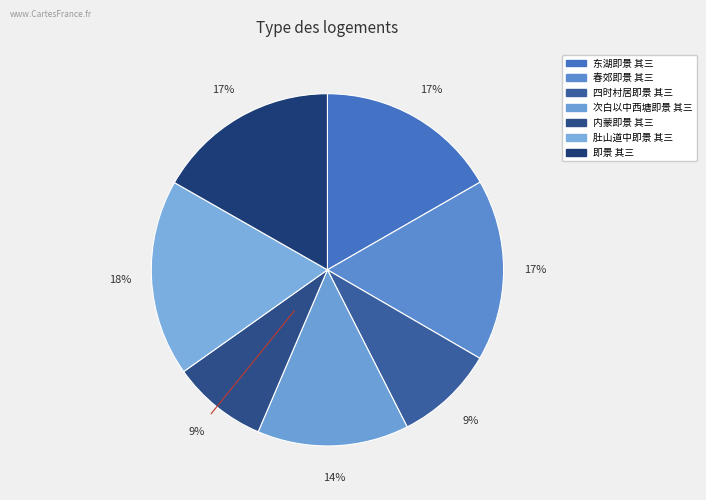

Count the number of slices in the pie.

7